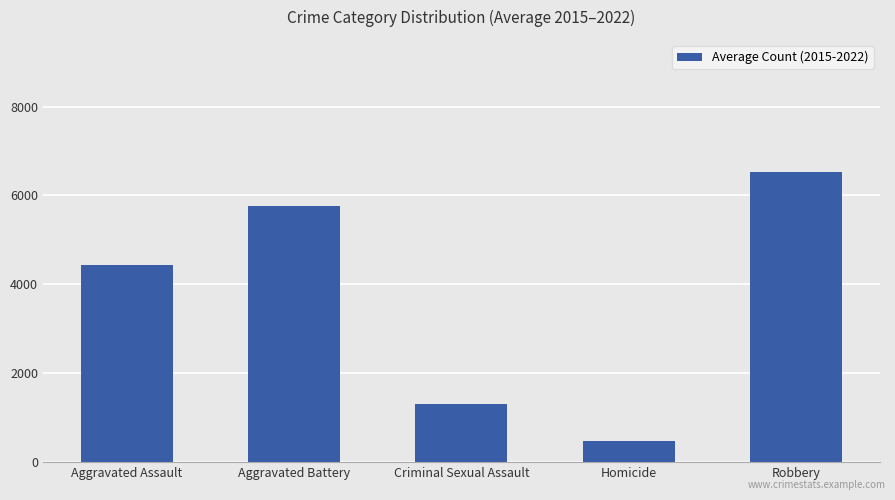

What is the label of the 2nd bar from the left?

Aggravated Battery